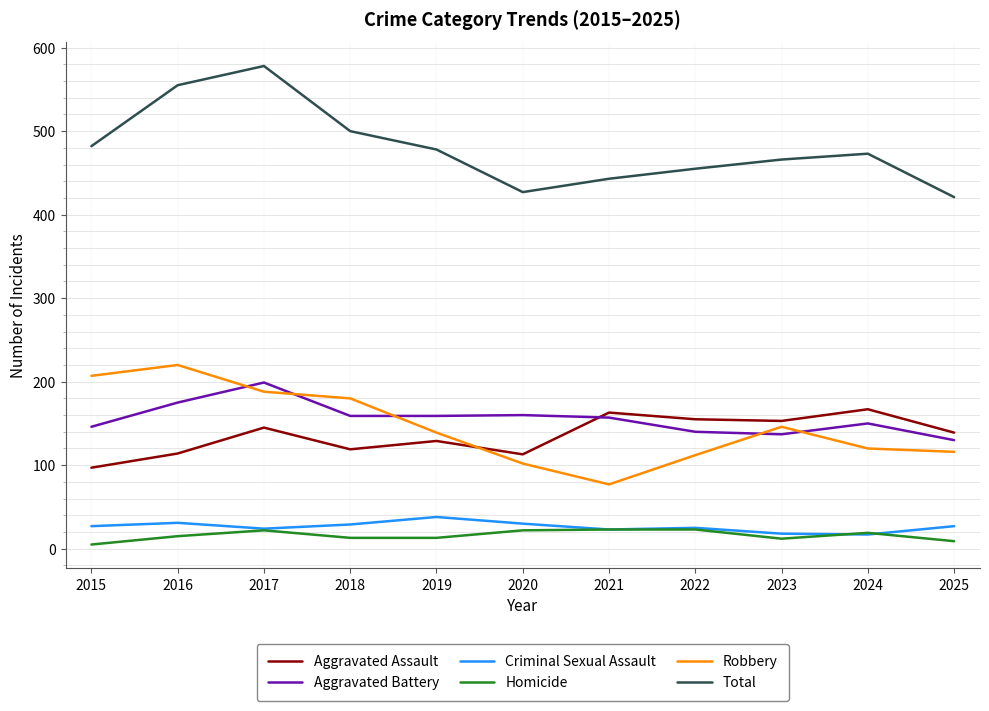

True or false: Homicide and Robbery cross at least once.

False